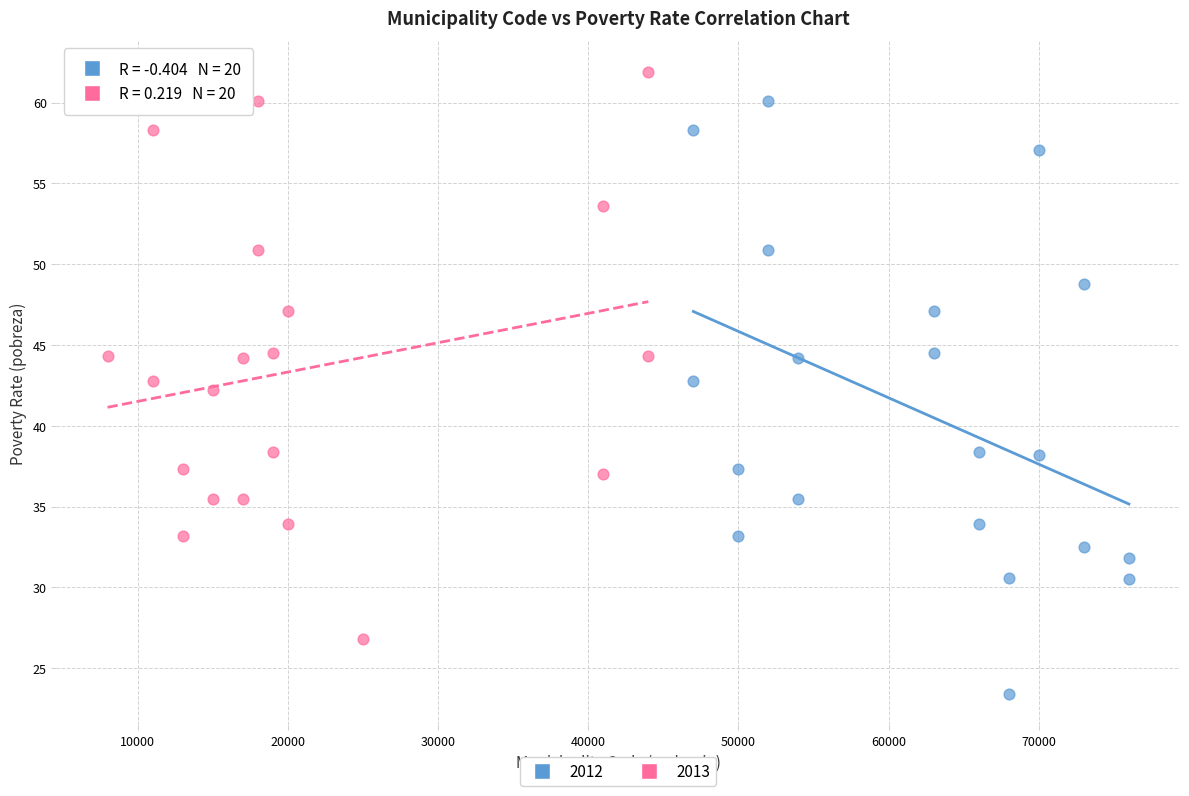

What are all the series names shown in the legend?

2012, 2013